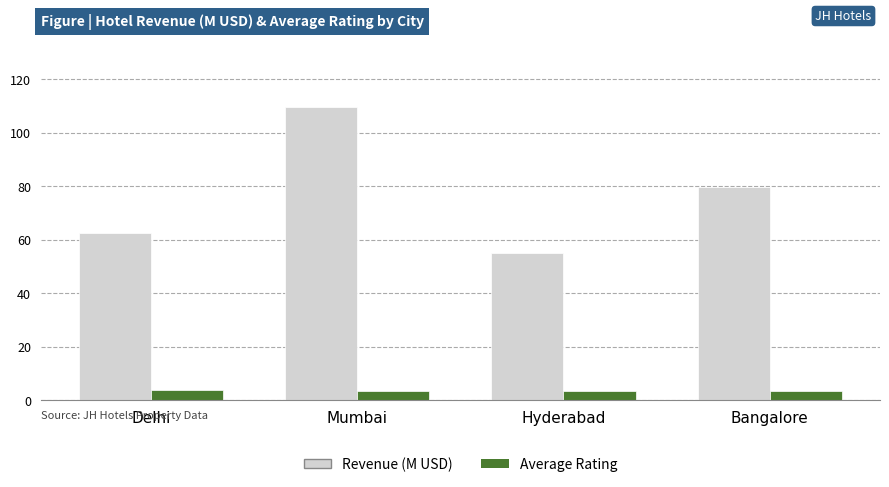

What is the spread (max minus min) of values at Mumbai?

106.4